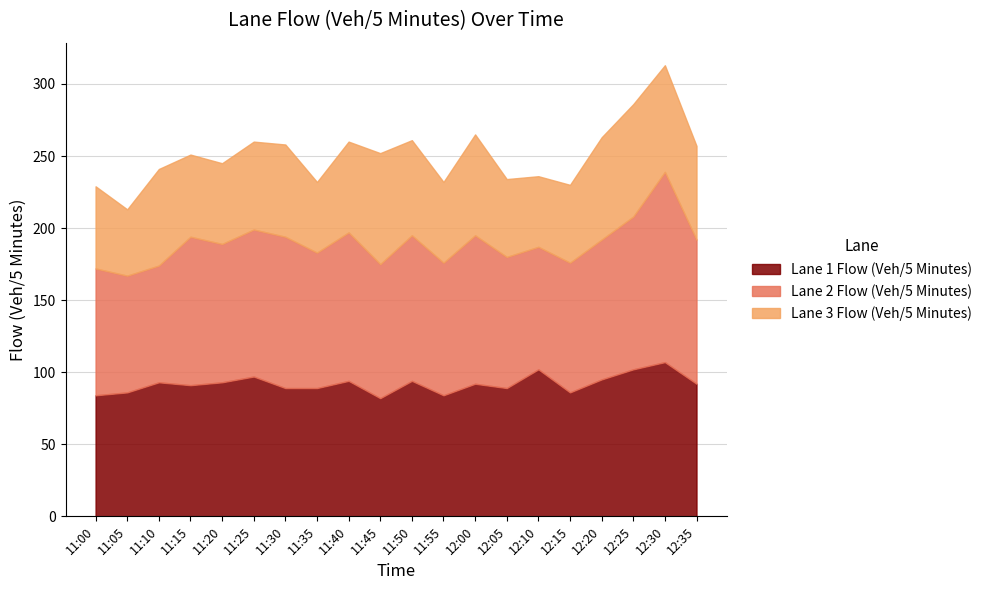

How many interior local valleys does the Lane 1 Flow (Veh/5 Minutes) series have?

5